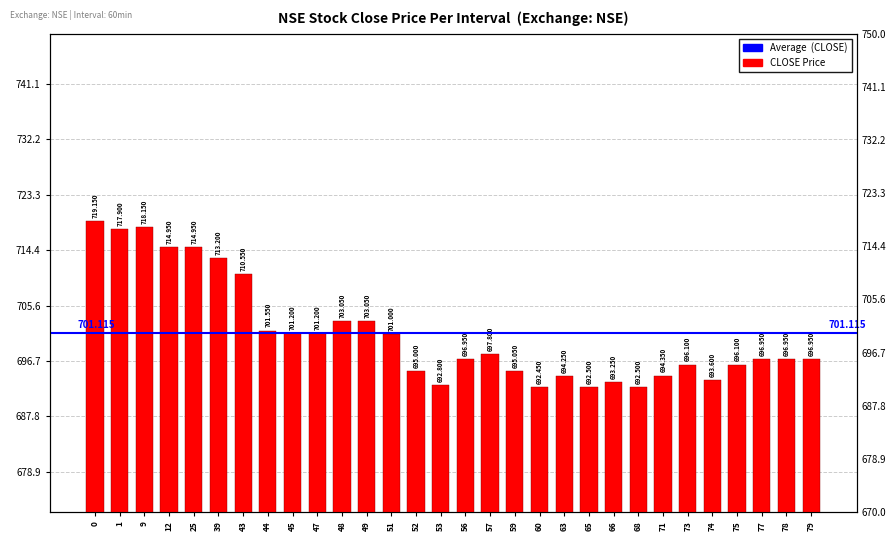

Rank the categories by value from highest to lowest.

0, 9, 1, 12, 25, 39, 43, 48, 49, 44, 45, 47, 51, 57, 56, 77, 78, 79, 73, 75, 59, 52, 71, 63, 74, 66, 53, 65, 68, 60